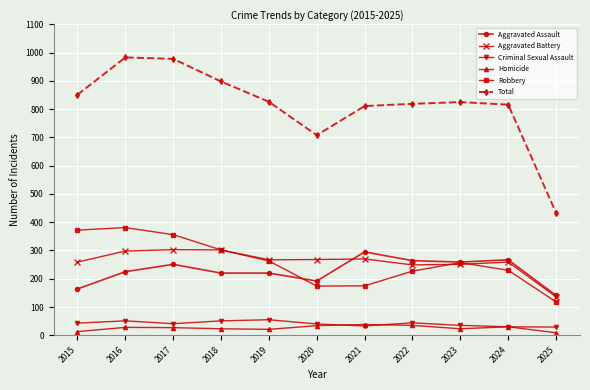

What is the greatest value displayed?

983